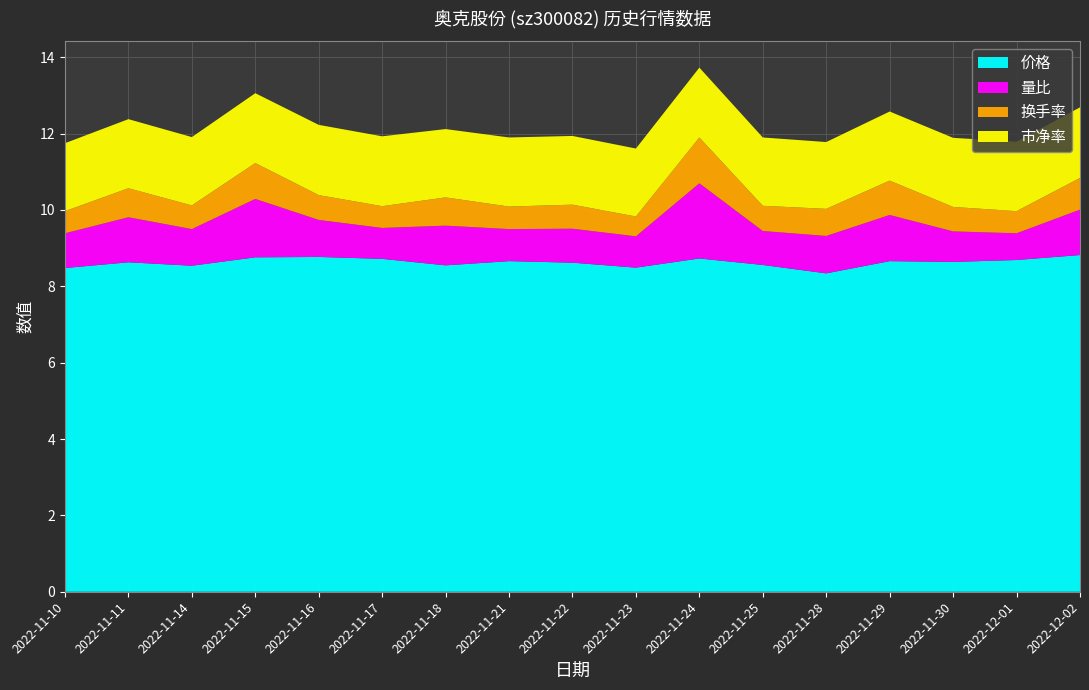

Reading left to right, extract all data points from this chart.

价格: 8.5	8.6	8.5	8.8	8.8	8.7	8.6	8.7	8.6	8.5	8.7	8.6	8.3	8.7	8.6	8.7	8.8
量比: 0.9	1.2	1.0	1.5	1.0	0.8	1.0	0.8	0.9	0.8	2.0	0.9	1.0	1.2	0.8	0.7	1.2
换手率: 0.6	0.8	0.6	0.9	0.7	0.6	0.7	0.6	0.6	0.5	1.2	0.7	0.7	0.9	0.6	0.6	0.8
市净率: 1.8	1.8	1.8	1.8	1.8	1.8	1.8	1.8	1.8	1.8	1.8	1.8	1.8	1.8	1.8	1.8	1.9